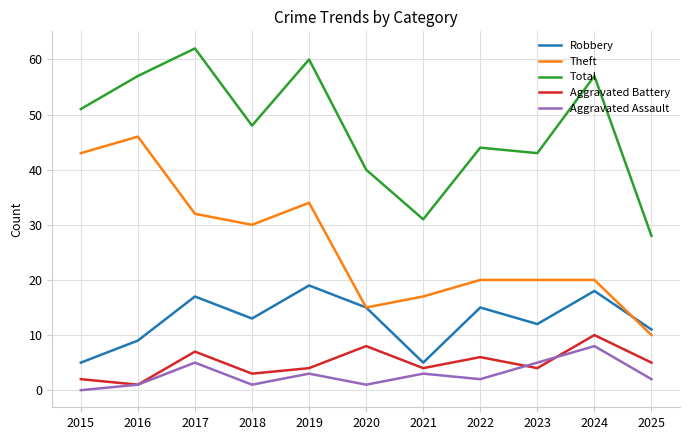

The value of Robbery at 2025 is 11. True or false?

True